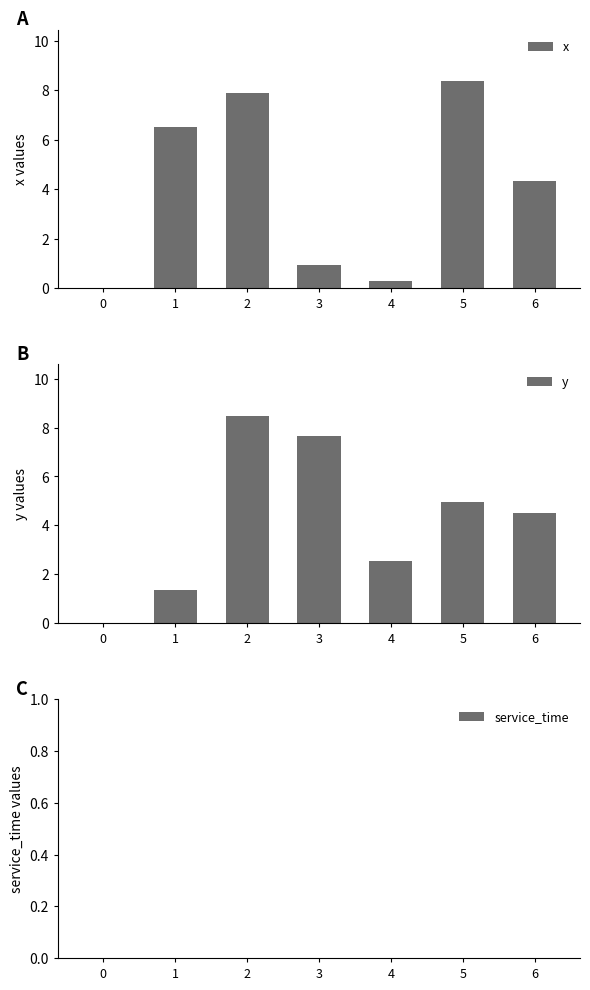

How many positive values does the x series have?

6